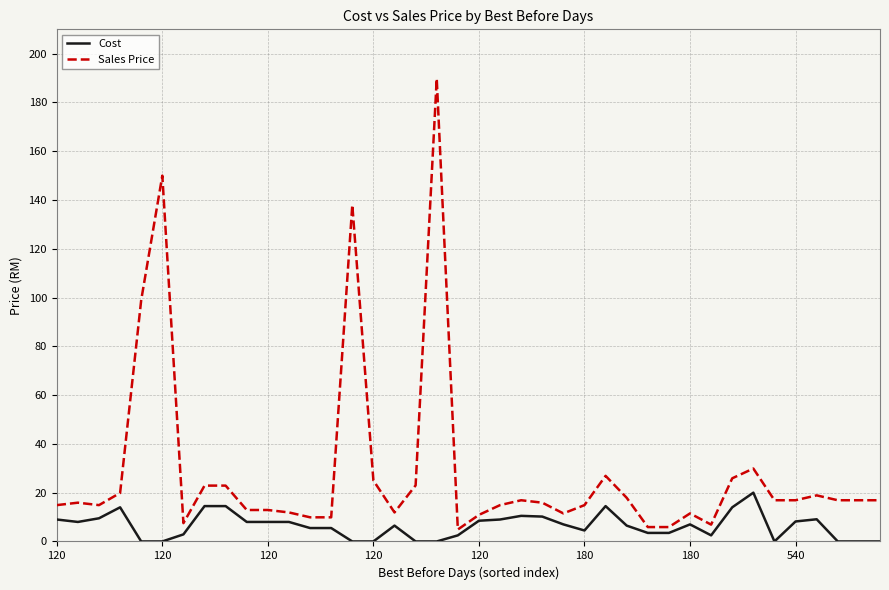

What is the greatest value displayed?

189.8